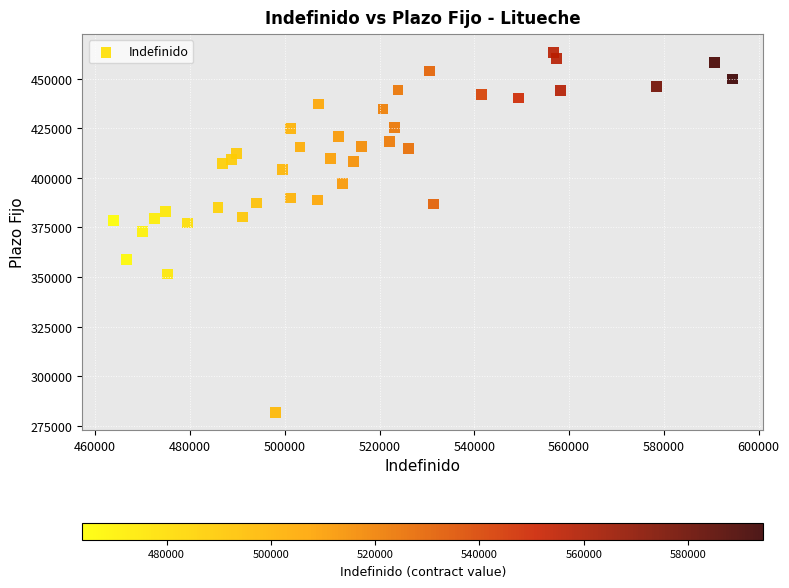

What is the range of X values (max minus min)?

130649